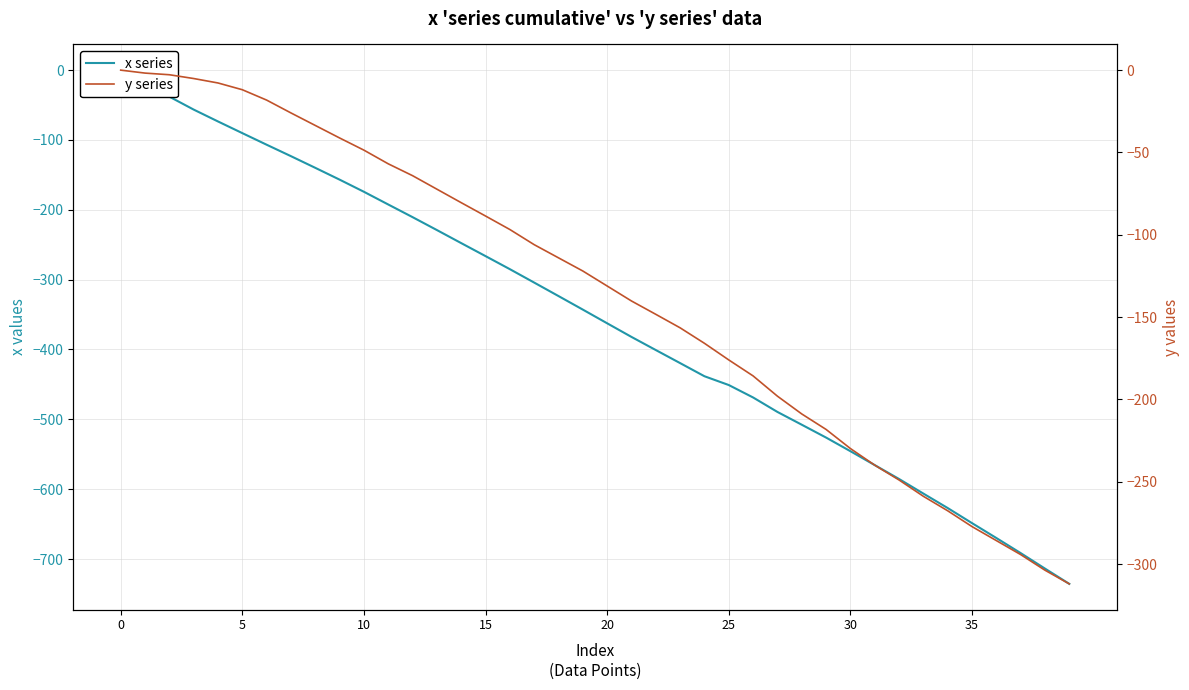

Between 11 and 34, which series saw the biggest shift?

x series